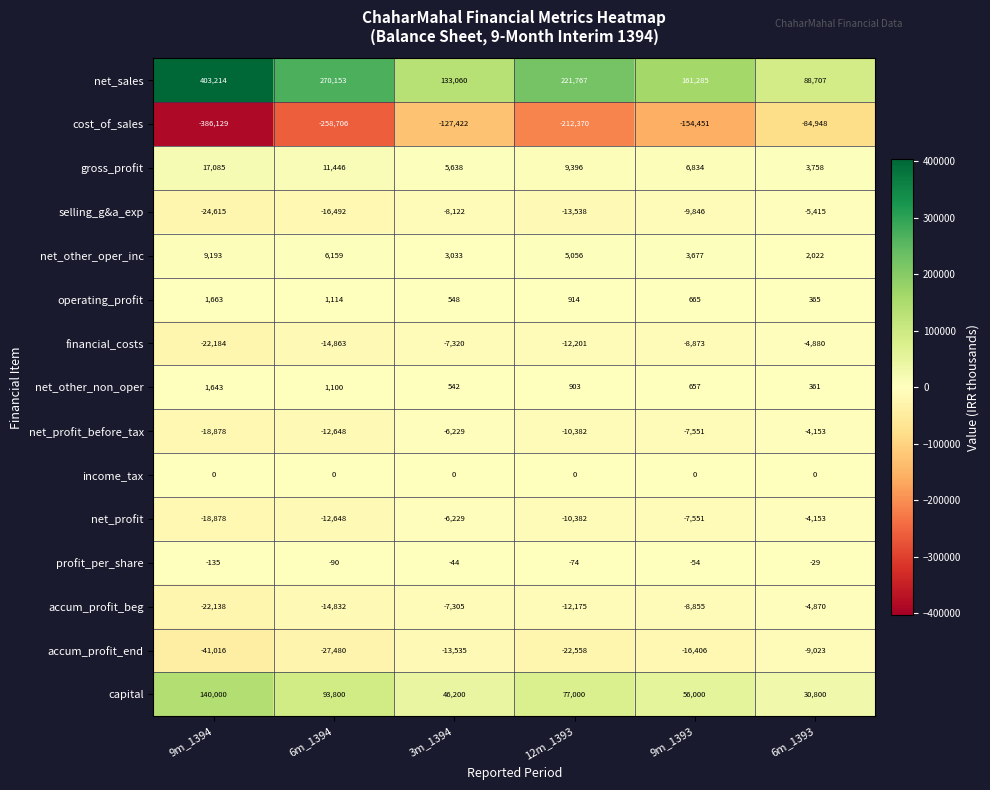

Which series has the largest total across all categories?

net_sales